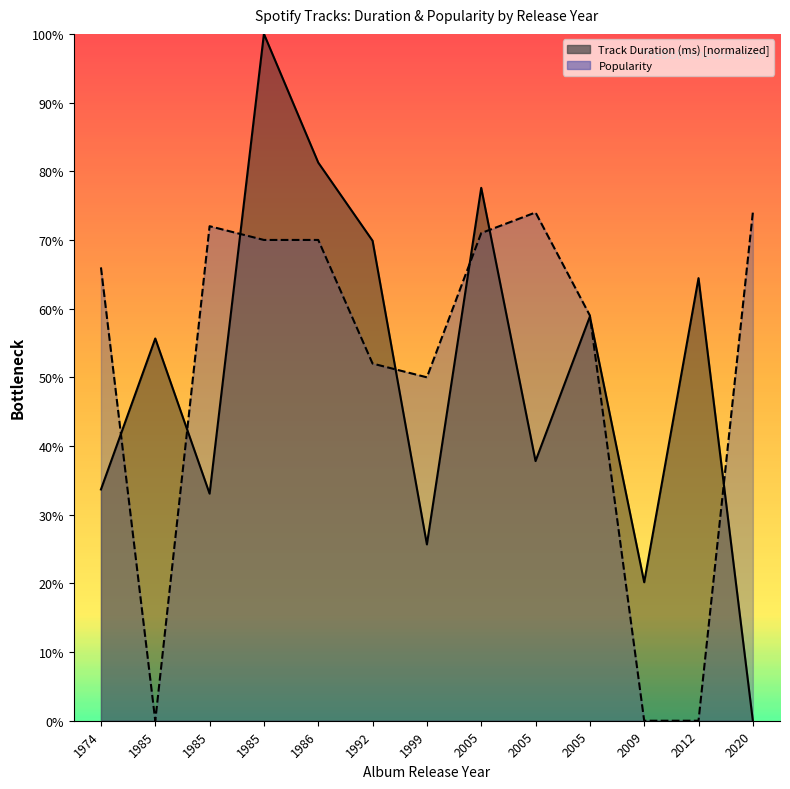

At which category does Popularity reach its first local valley?

1985